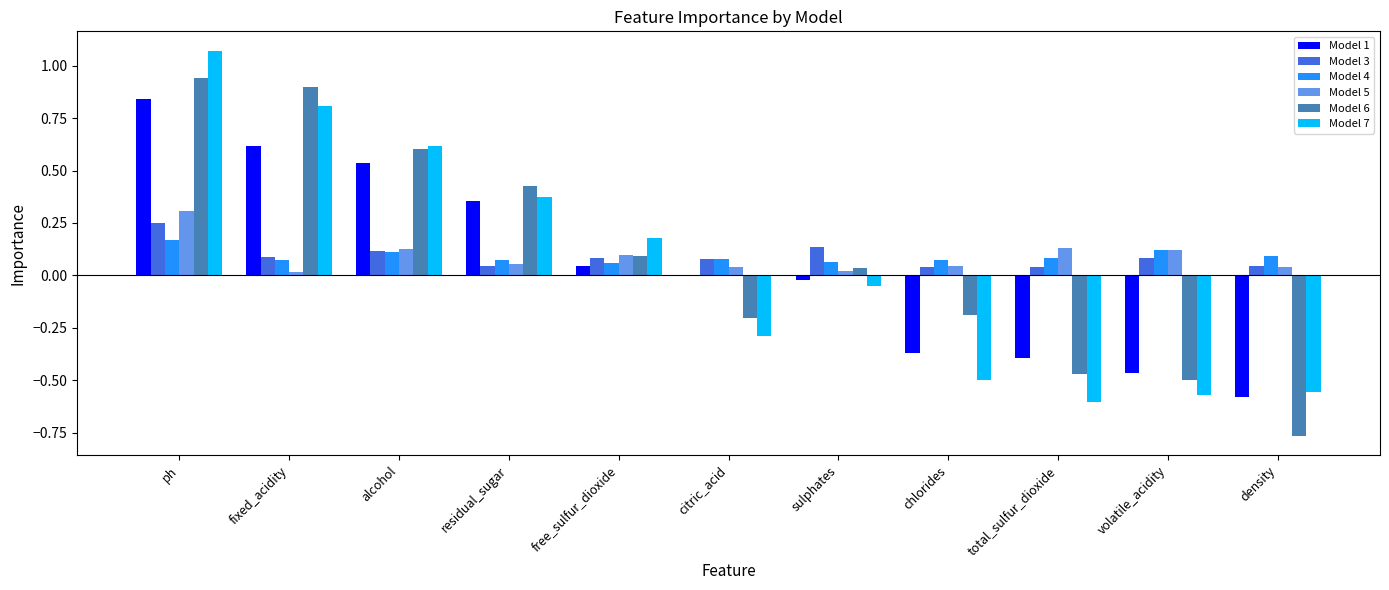

Is it true that Model 5 equals 0.0 at fixed_acidity?

True